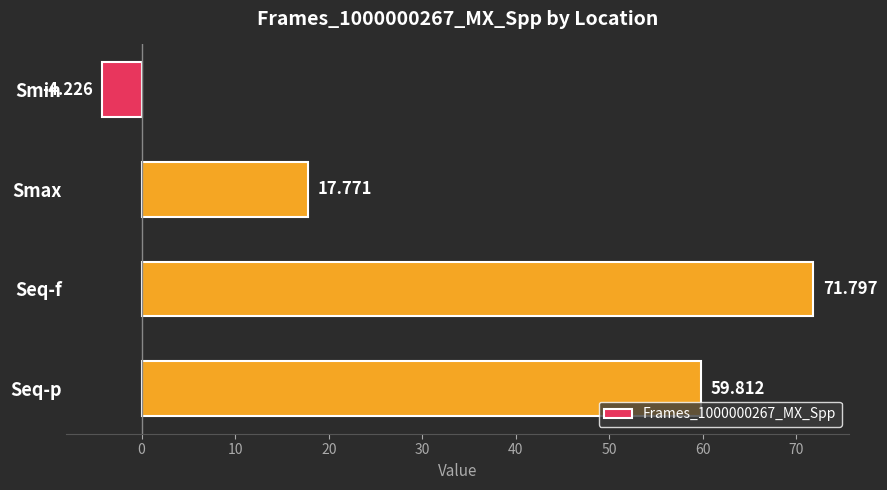

At which category does the chart reach its minimum across all series?

Smin